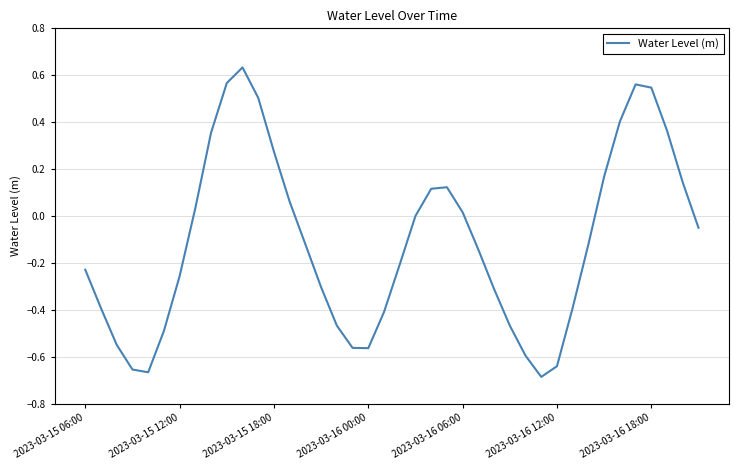

Does the chart have visible grid lines?

Yes